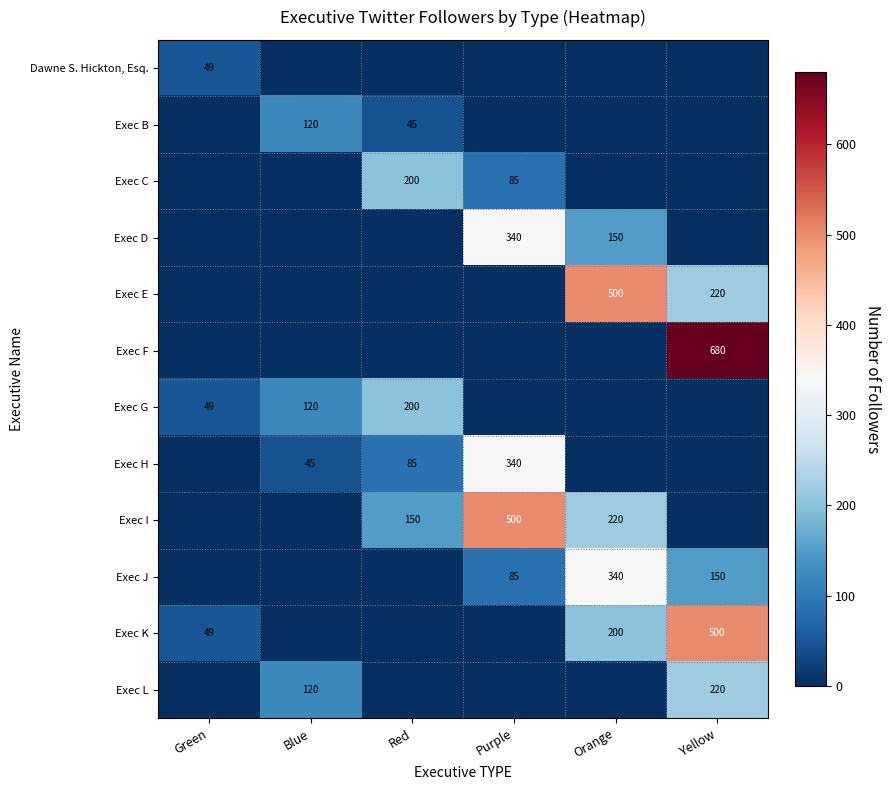

The value of Exec I at Purple is 500. True or false?

True